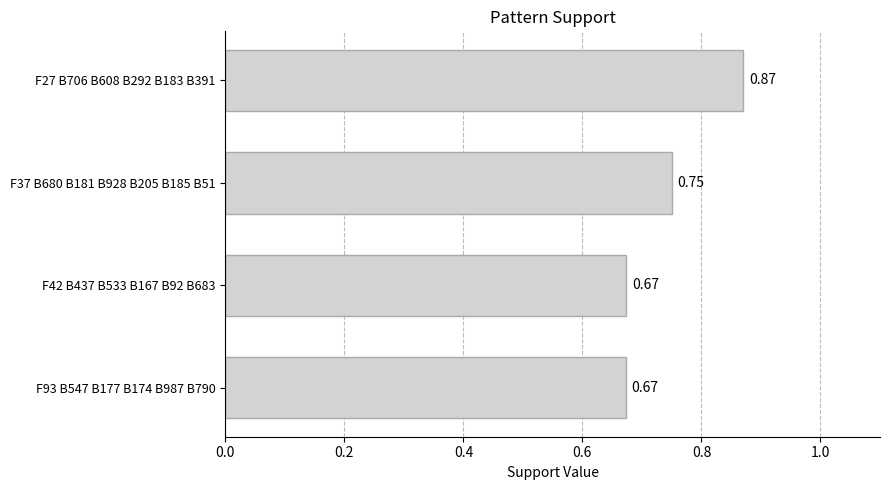

Between F37 B680 B181 B928 B205 B185 B51 and F27 B706 B608 B292 B183 B391, which is larger?

F27 B706 B608 B292 B183 B391